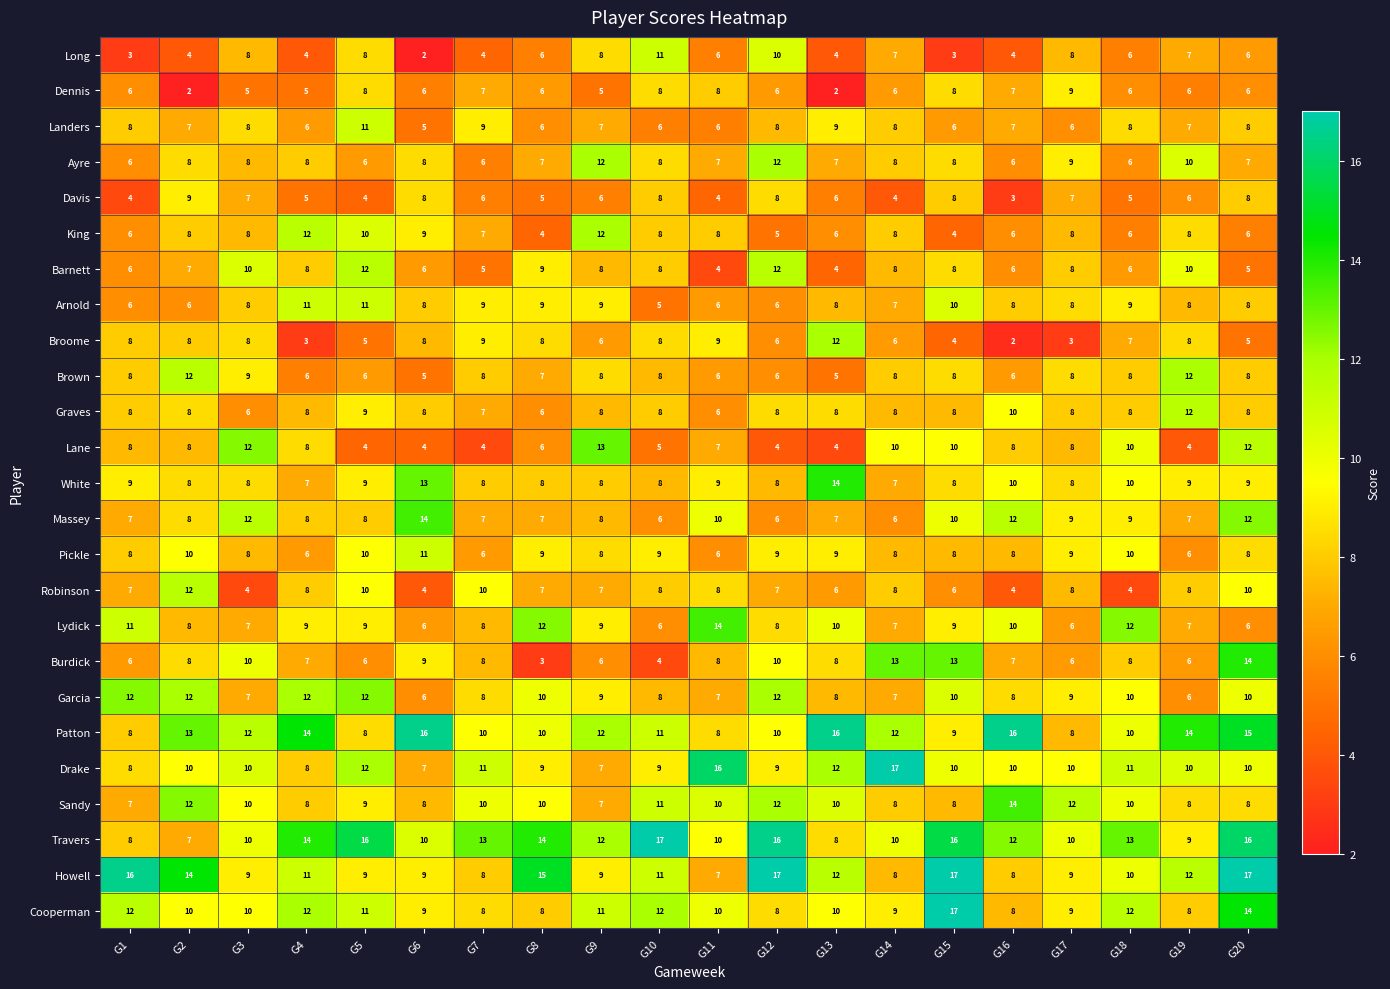

What is the approximate value of Lydick at G9?

9